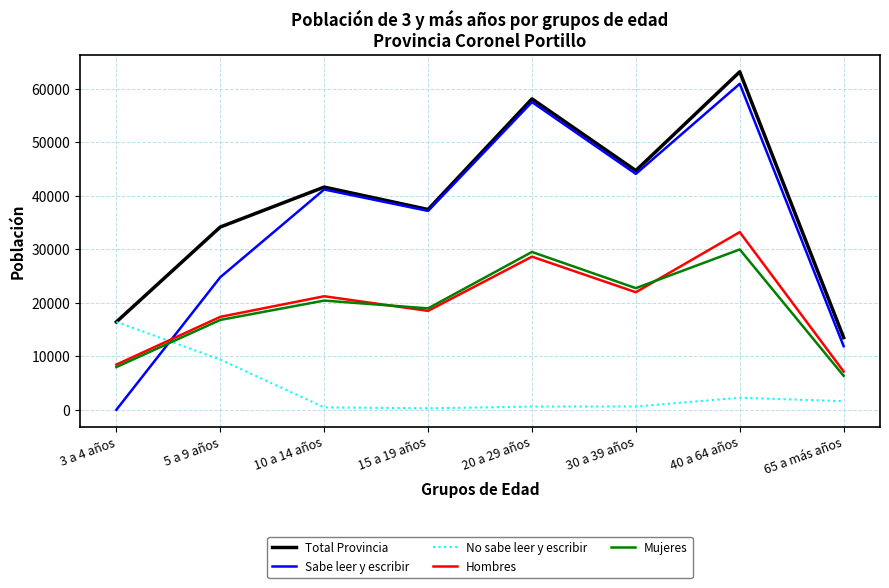

In Total Provincia, how many points are higher than both neighbors (excluding endpoints)?

3